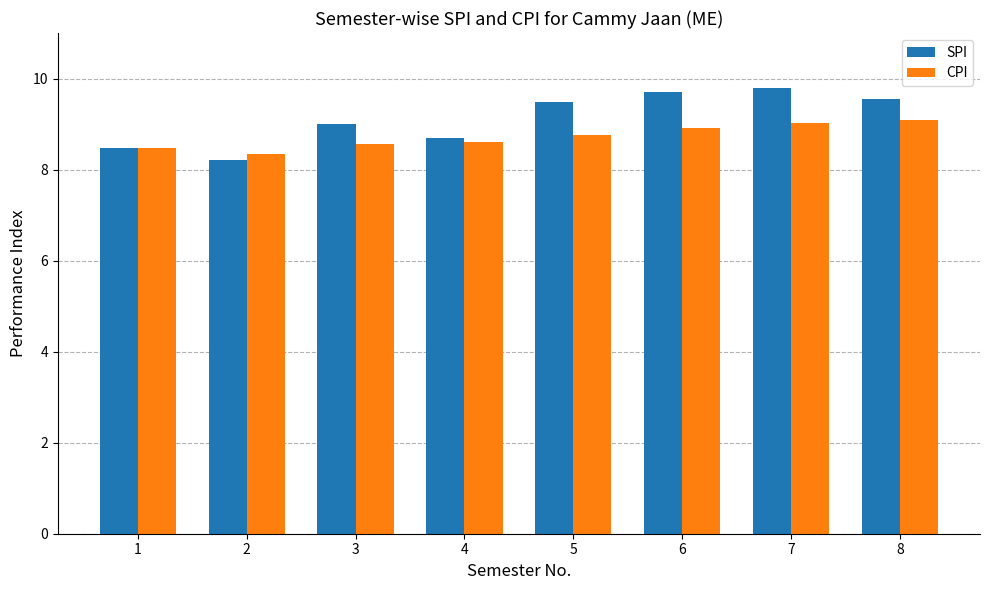

Is the value of CPI at 6 greater than the value of SPI at 7?

No